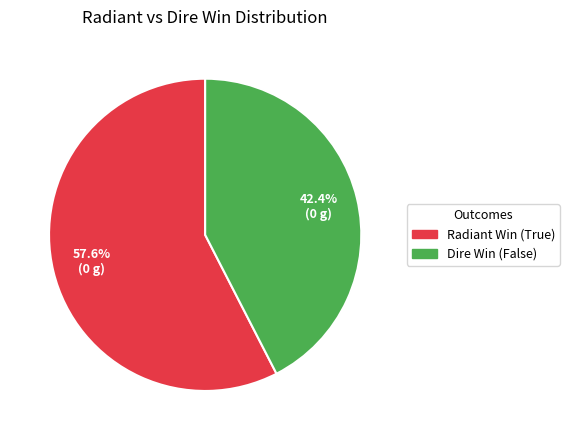

Rank the categories by value from lowest to highest.

Dire Win, Radiant Win